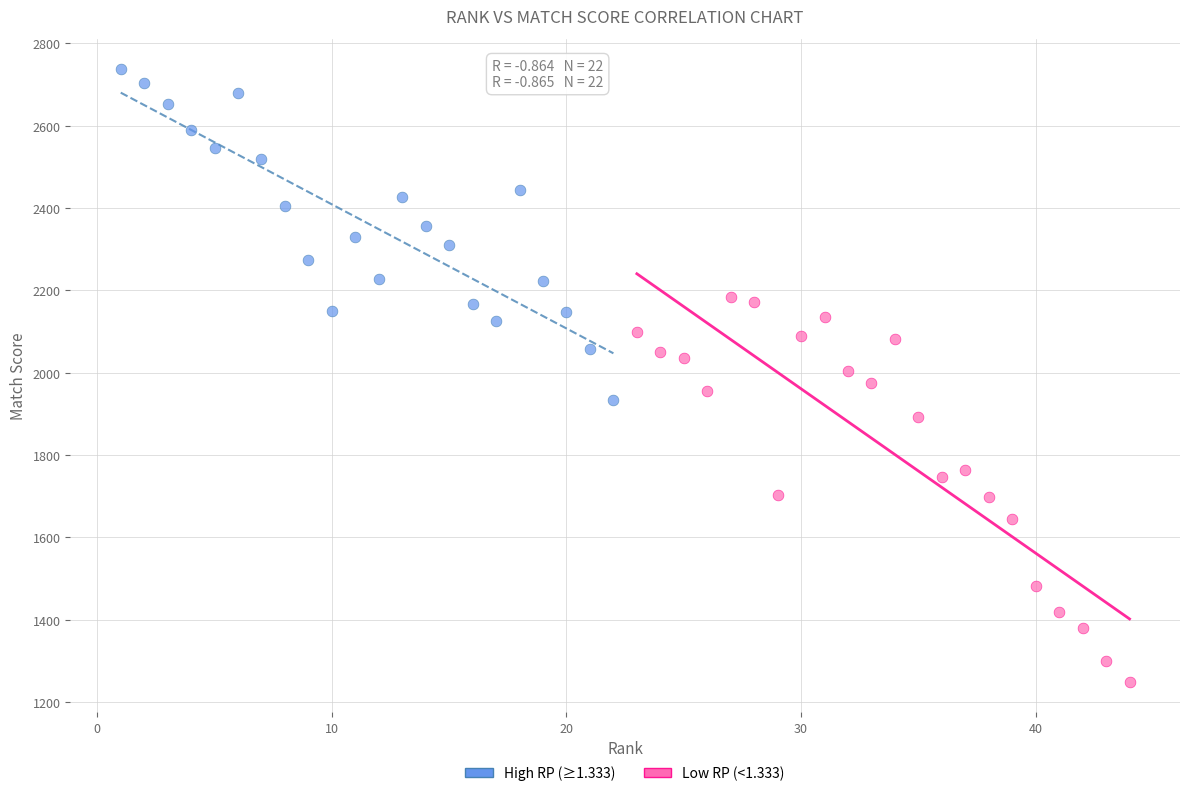

Which series has the widest spread of Y values?

Low RP (<1.333)